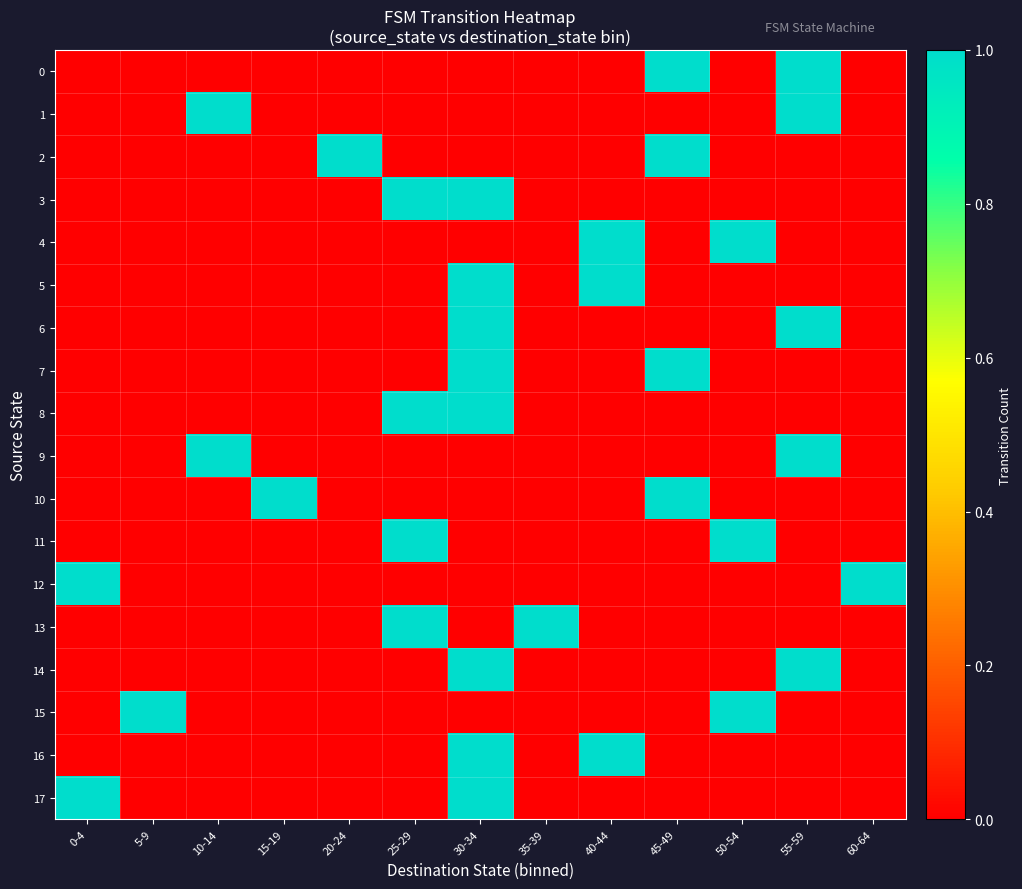

What is the greatest value displayed?

1